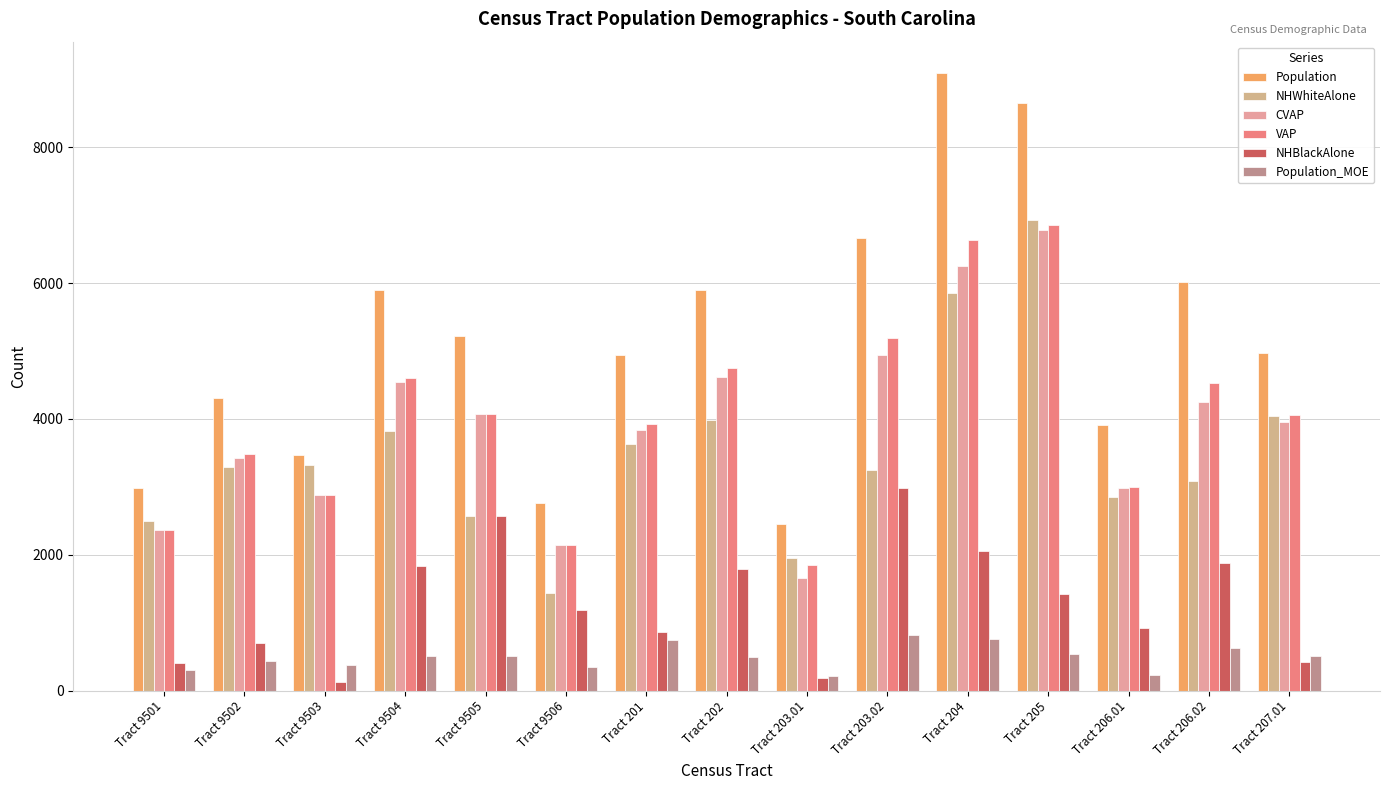

What is the greatest value displayed?

9101